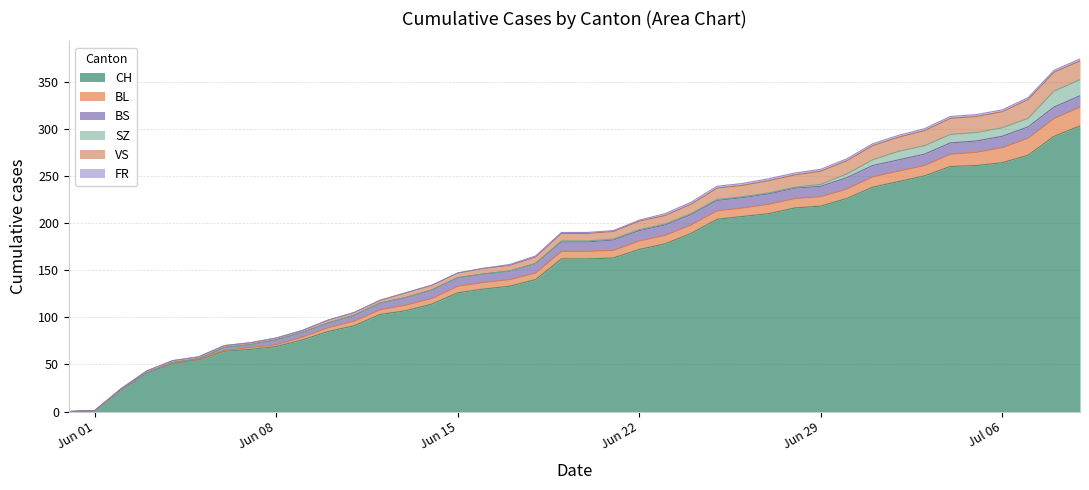

What is the sum of all SZ values?

110